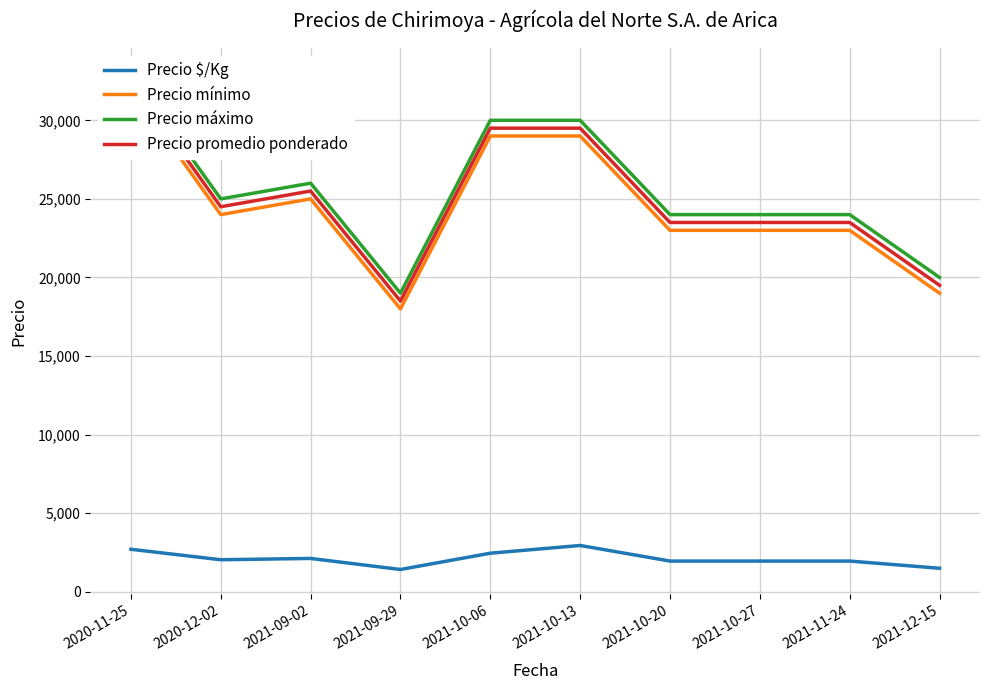

What is the greatest value displayed?

33000